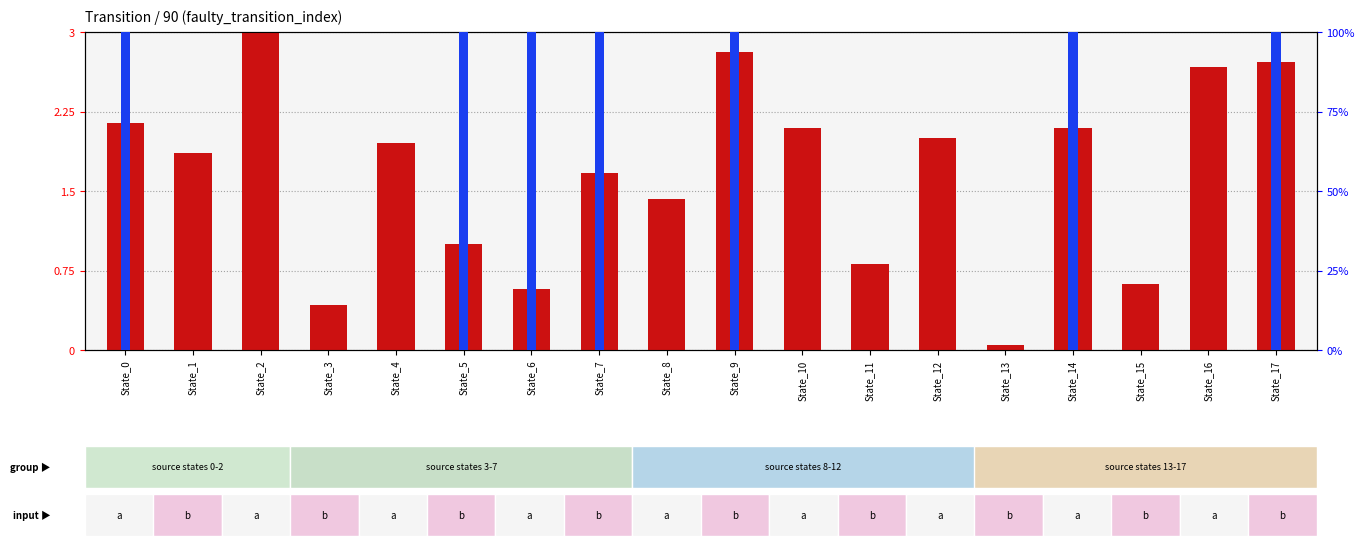

At State_12, list the series in order from smallest to largest.

percentile rank within the sample, count